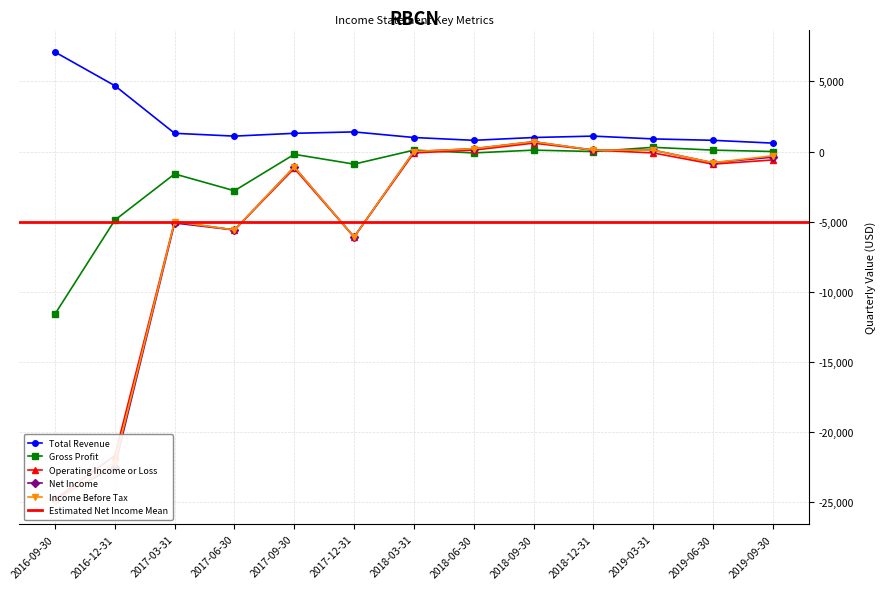

What is the sum of all Gross Profit values?

-21500